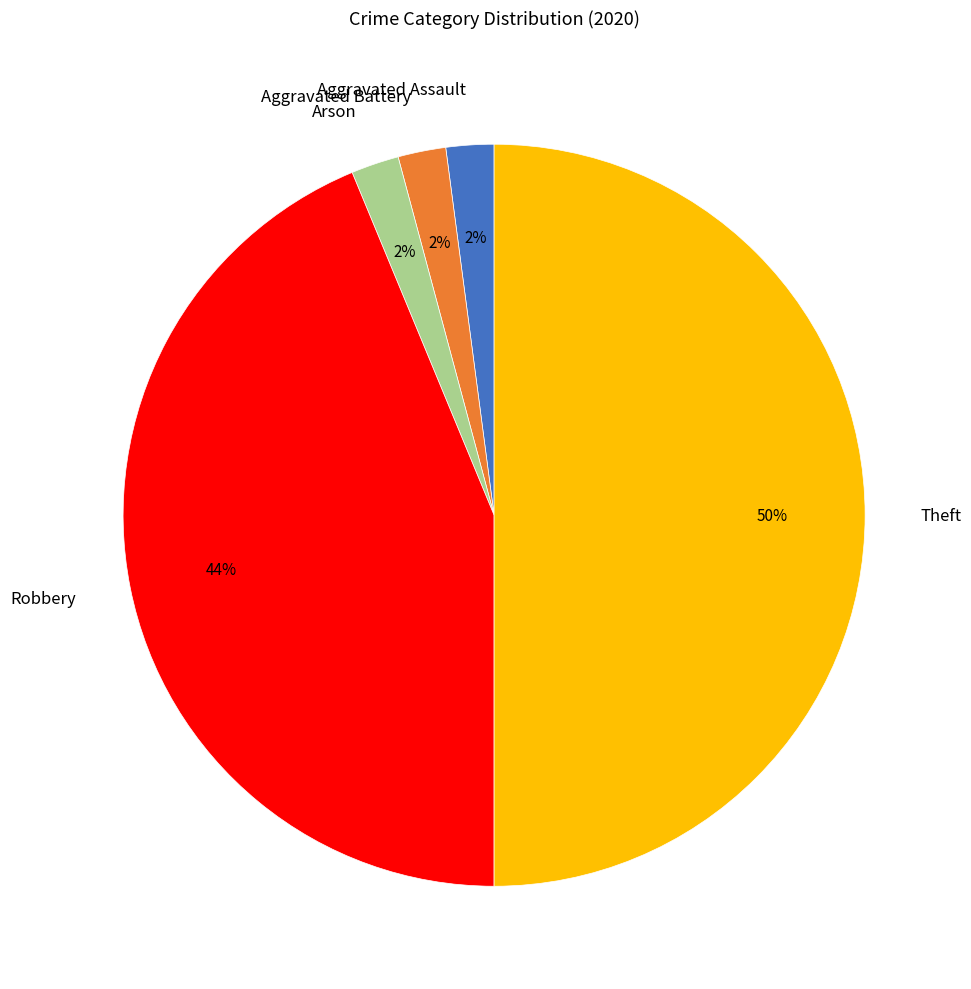

Count the number of slices in the pie.

5